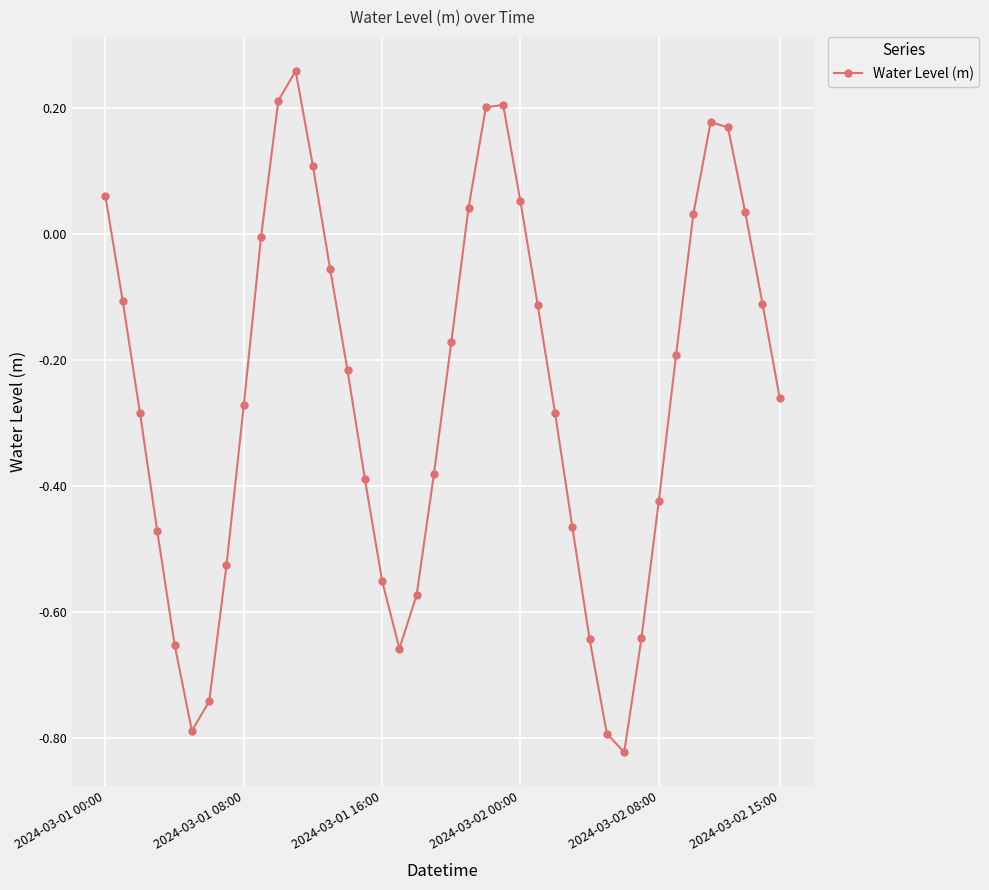

True or false: there are more than 0 points higher than both neighbors.

True